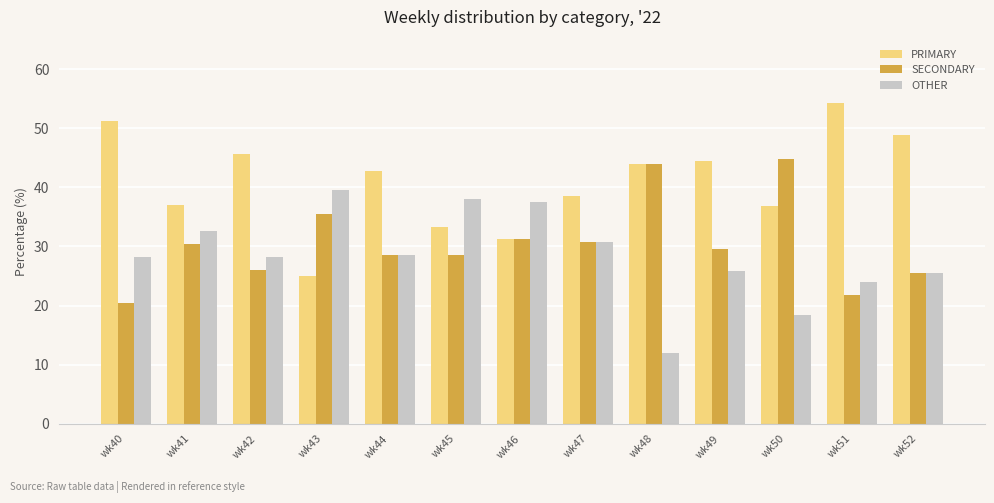

How many values in the PRIMARY series are below 42?

6